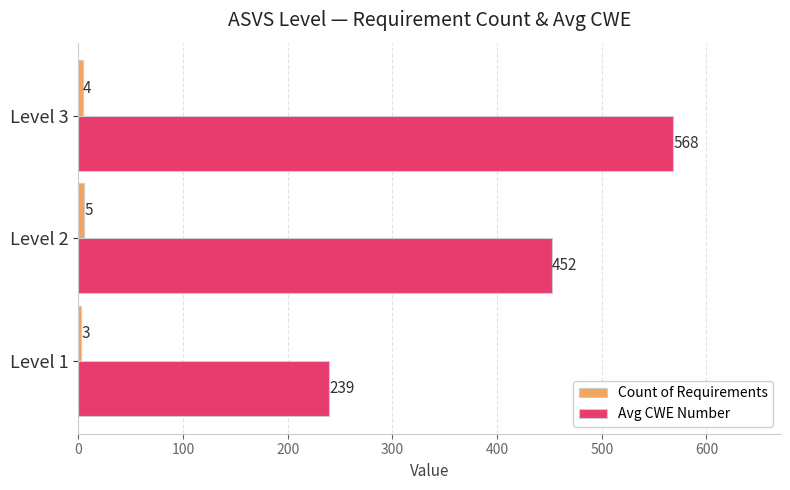

At which category does the chart reach its minimum across all series?

Level 1